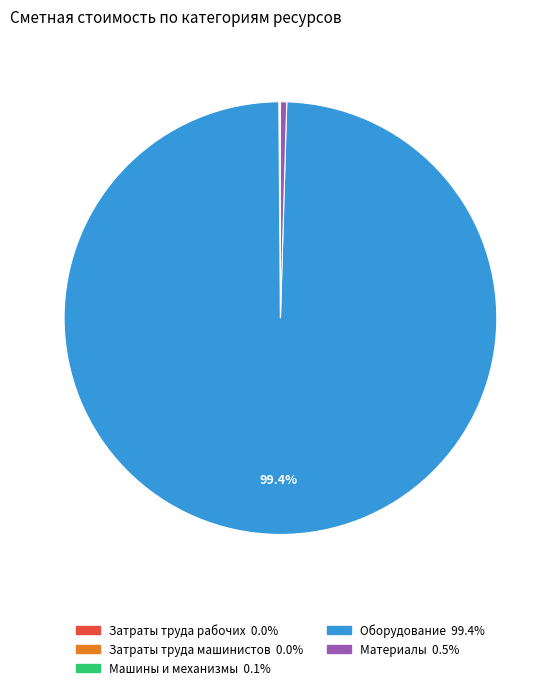

Which category accounts for the majority?

Оборудование